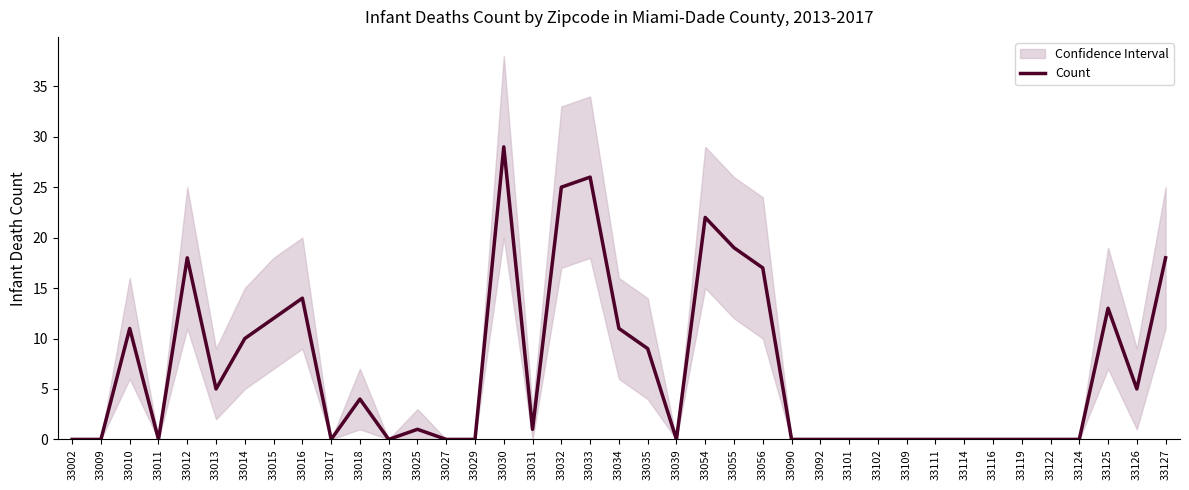

What is the difference between the maximum and minimum values?

29